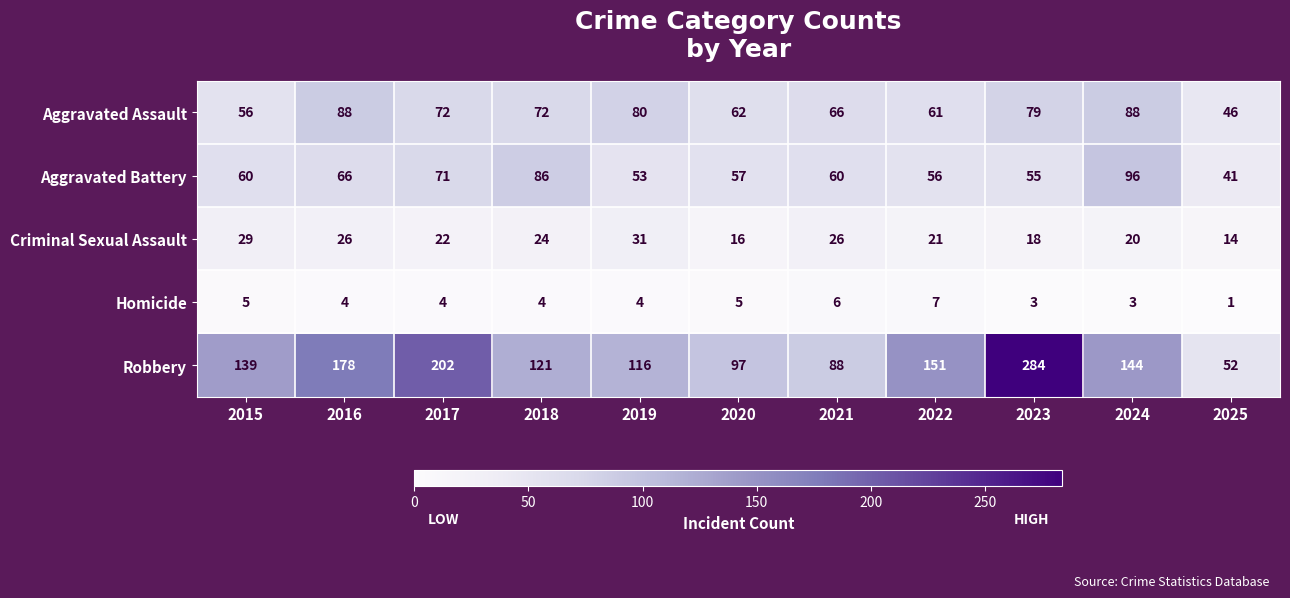

How many distinct data groups are displayed?

5